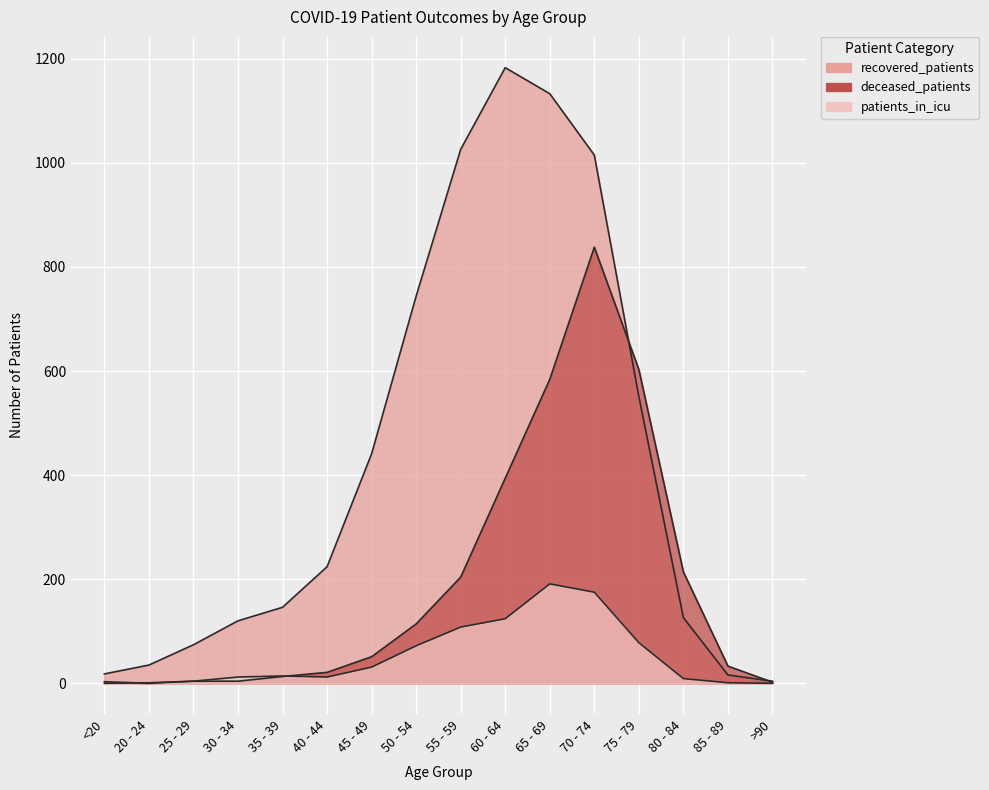

What is the total value across all series at 70 - 74?

2028